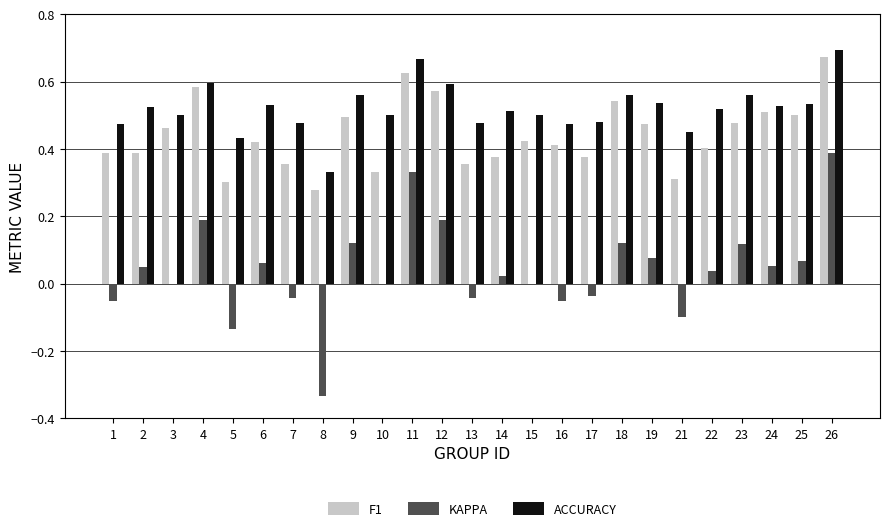

What is the total value across all series at 25?

1.1